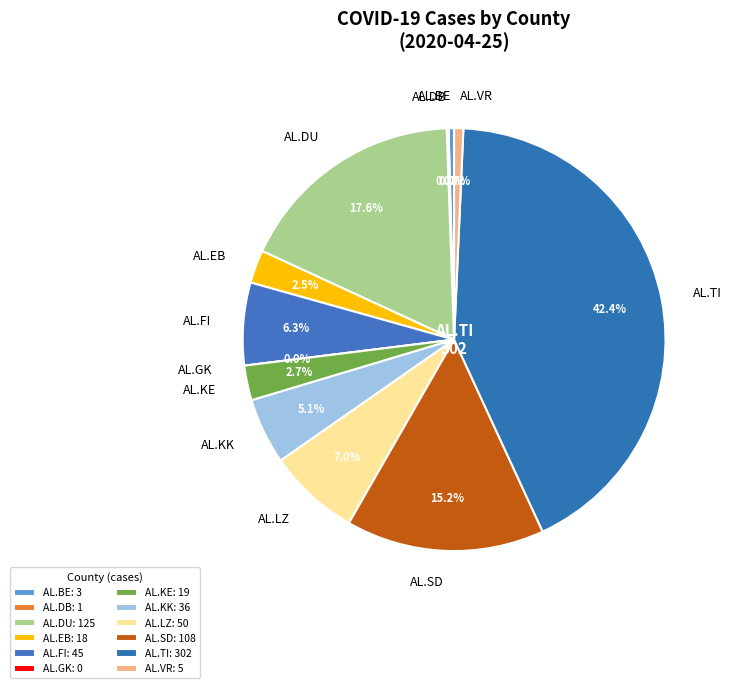

Is it true that AL.KE is 1% of the pie?

False